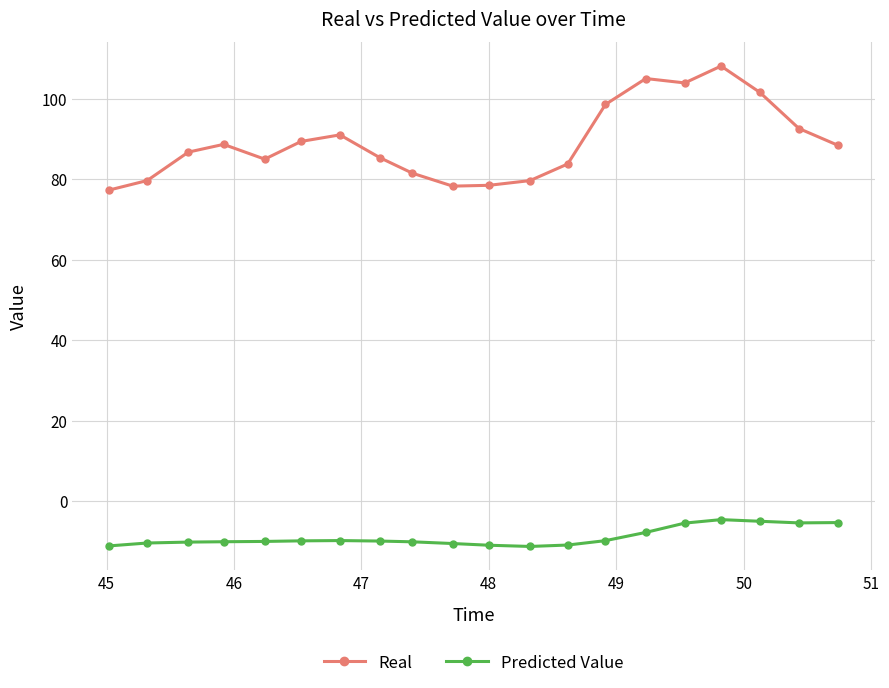

True or false: Predicted Value and Real cross at least once.

False